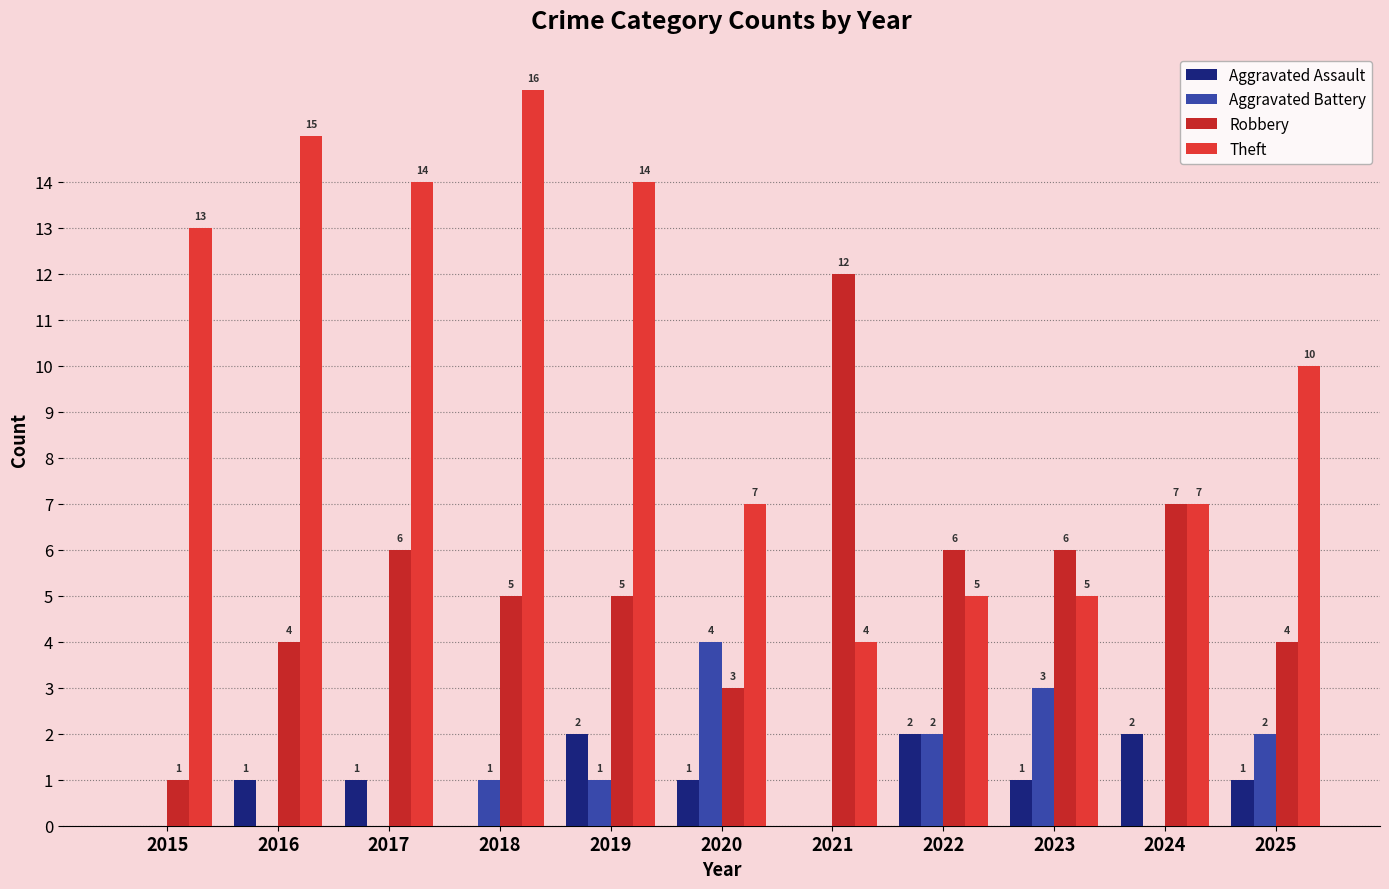

Are the bars grouped side by side (vs. stacked)?

Yes